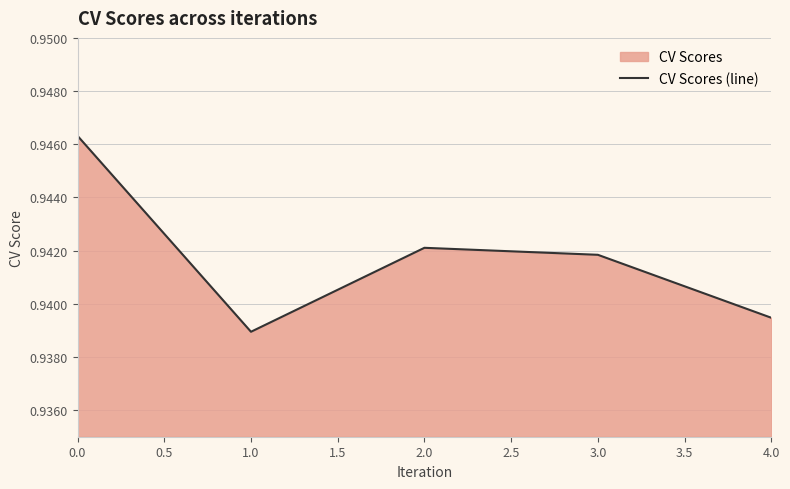

Which category has the lowest value across all series?

1.0